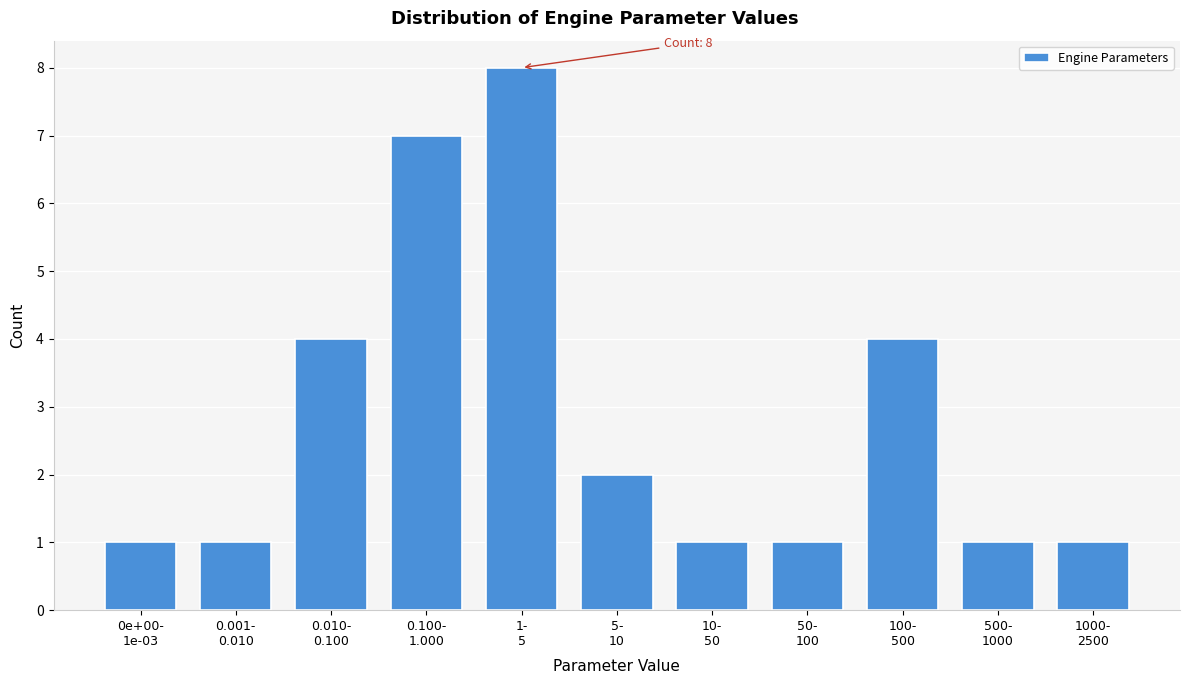

Reading left to right, list all the values displayed in this chart.

1	1	4	7	8	2	1	1	4	1	1